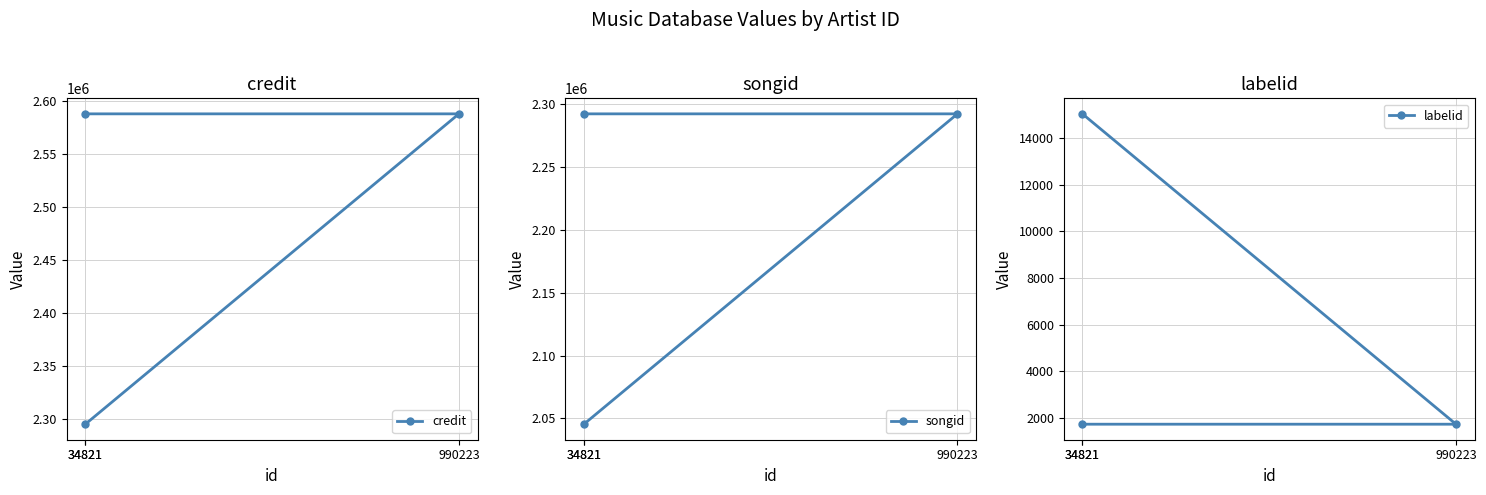

The songid series shows 2292249 at 990223. True or false?

True